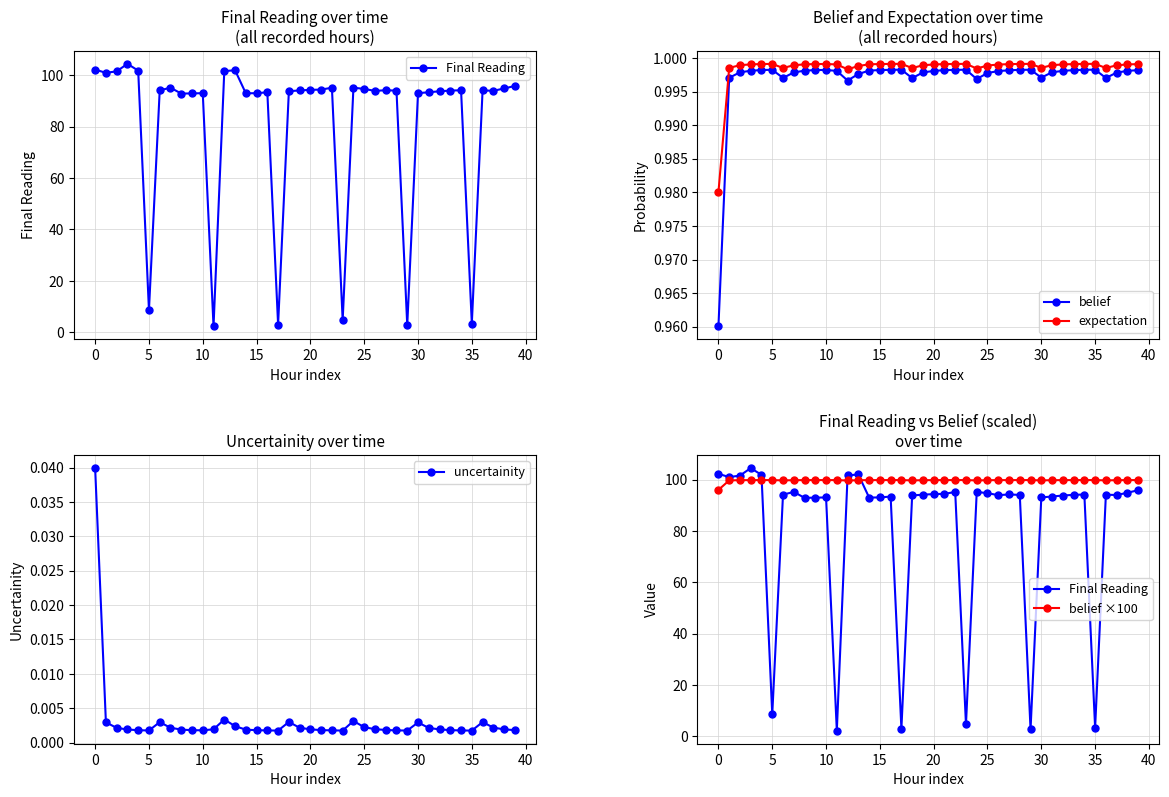

True or false: uncertainity and belief cross at least once.

False